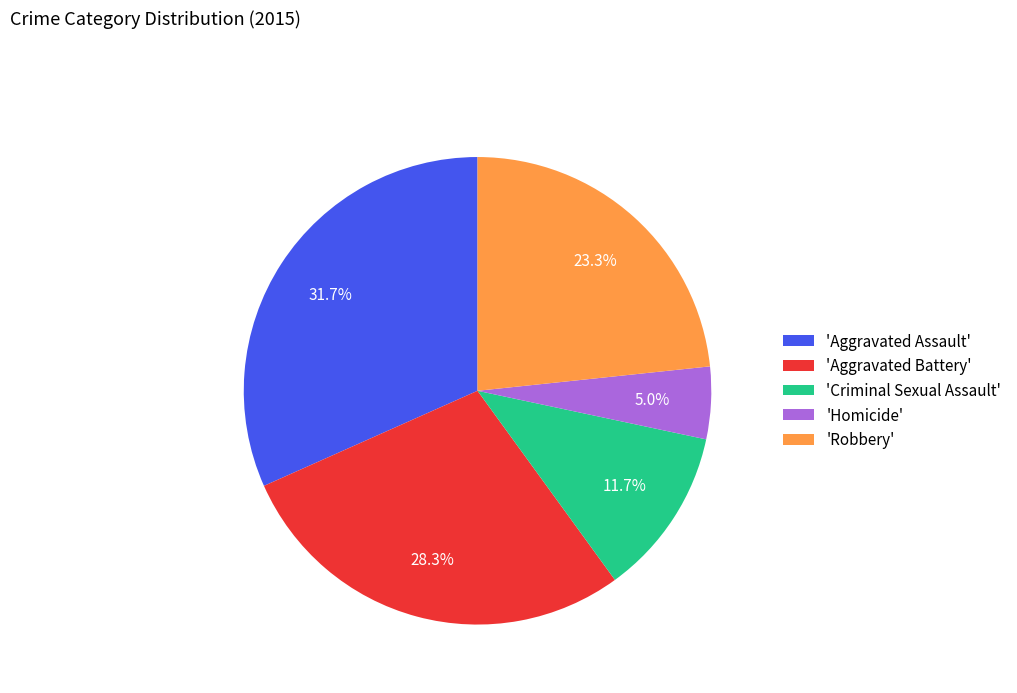

Count the number of slices in the pie.

5